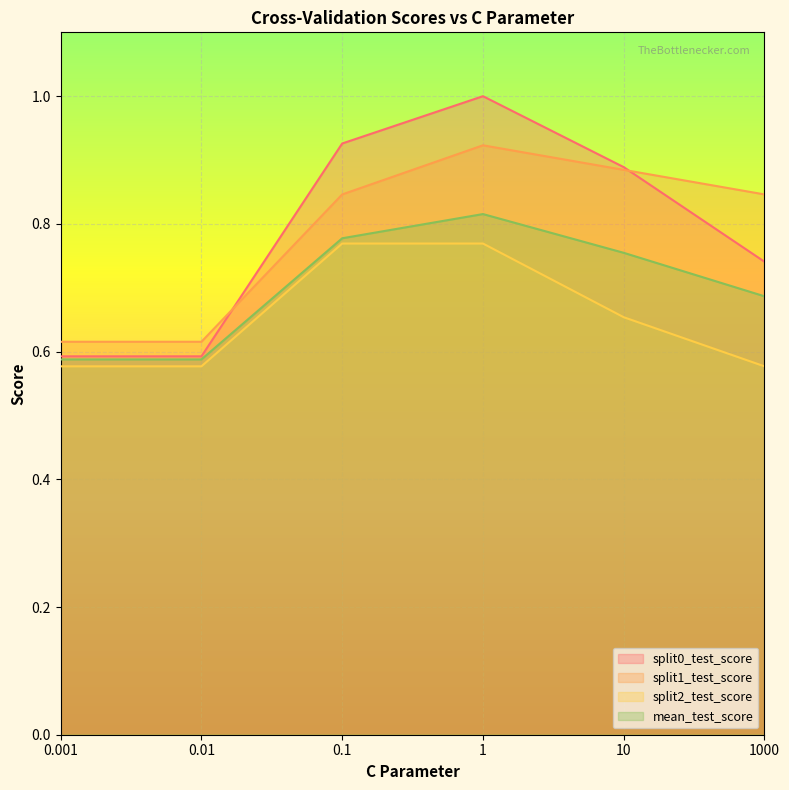

Count the split0_test_score values in the range 0 to 1.

6